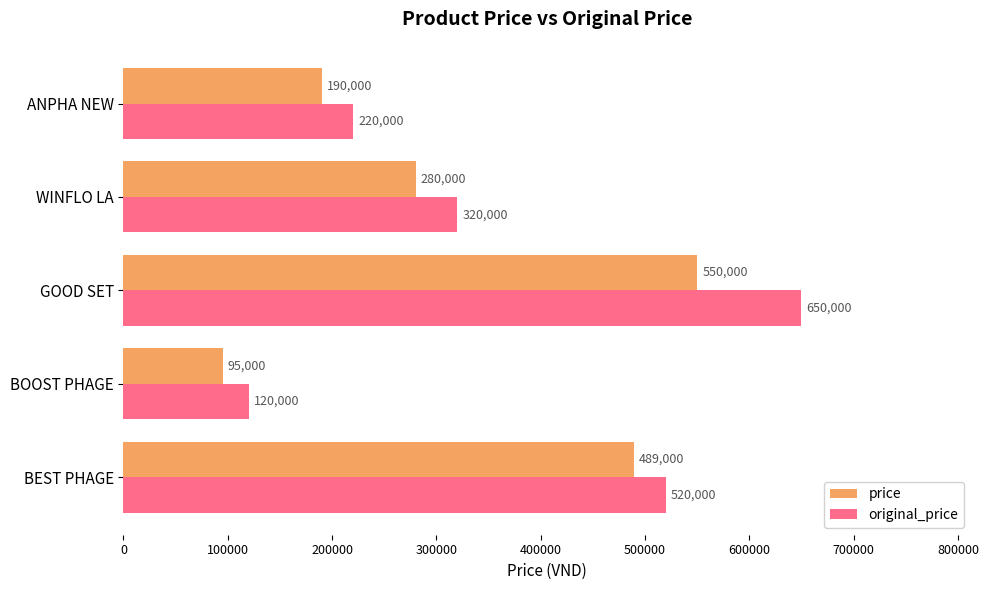

What is the minimum value shown in the chart?

95000